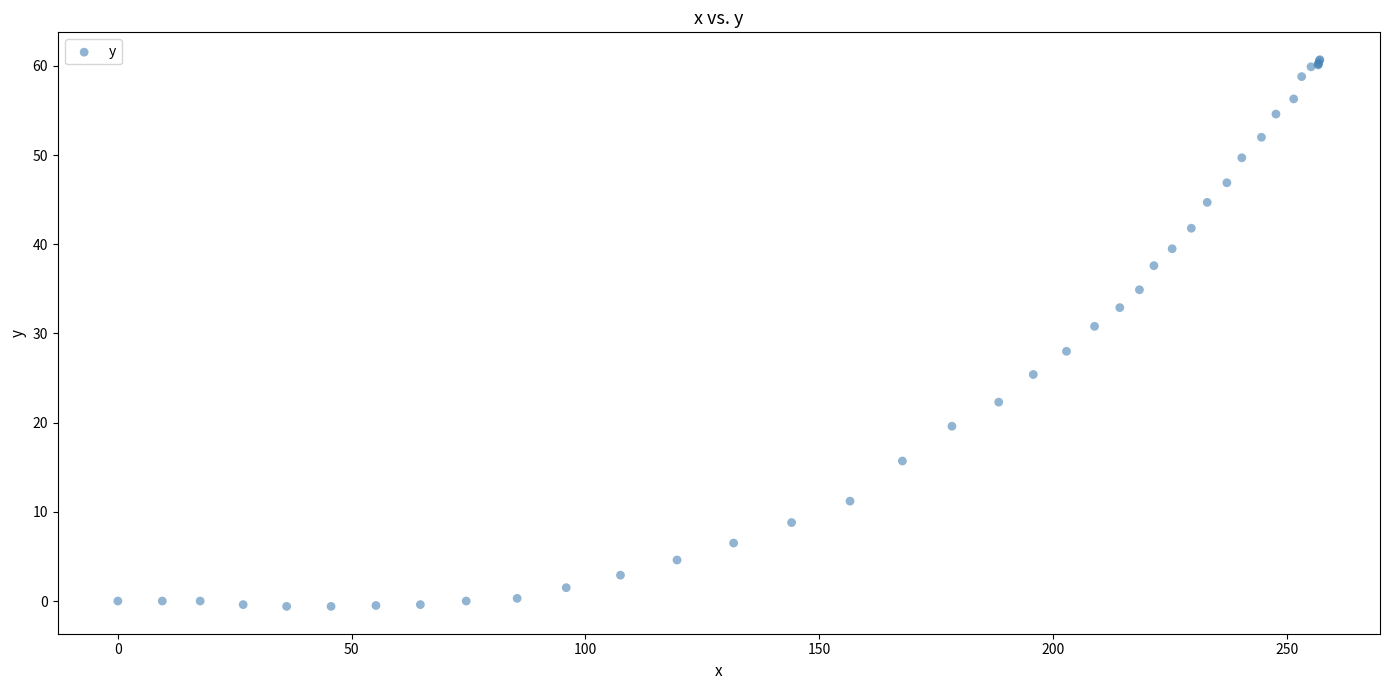

What Y value in the scatter plot is closest to 30?

30.8